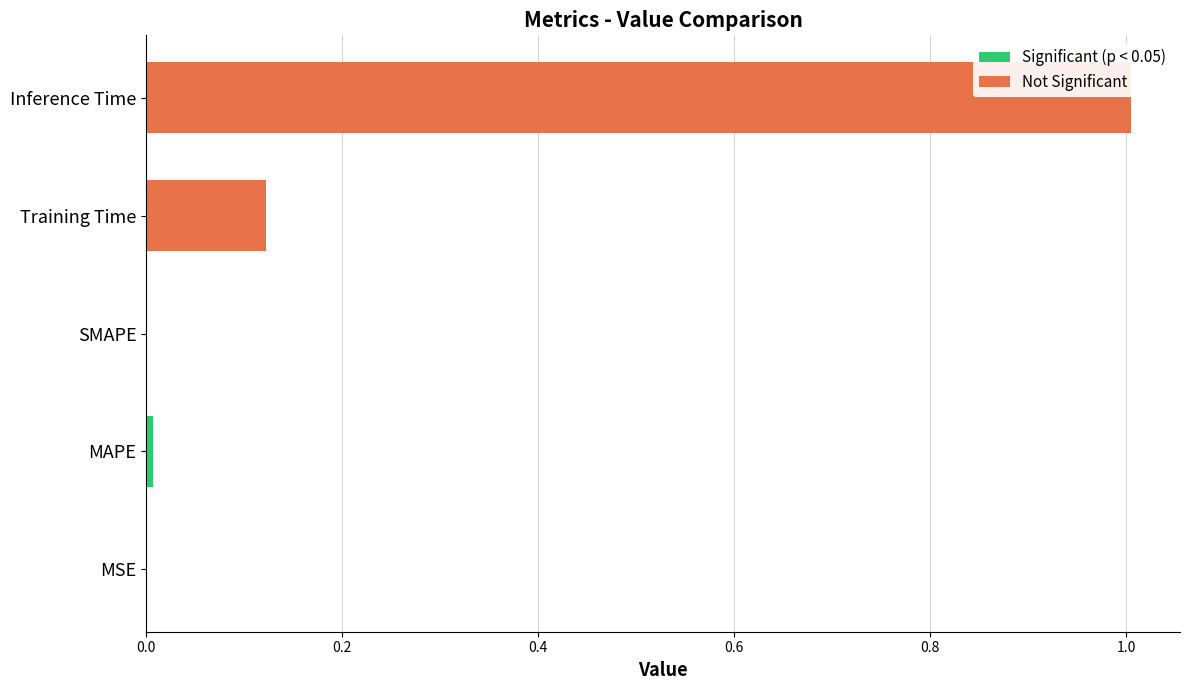

What position from the right is MAPE?

4